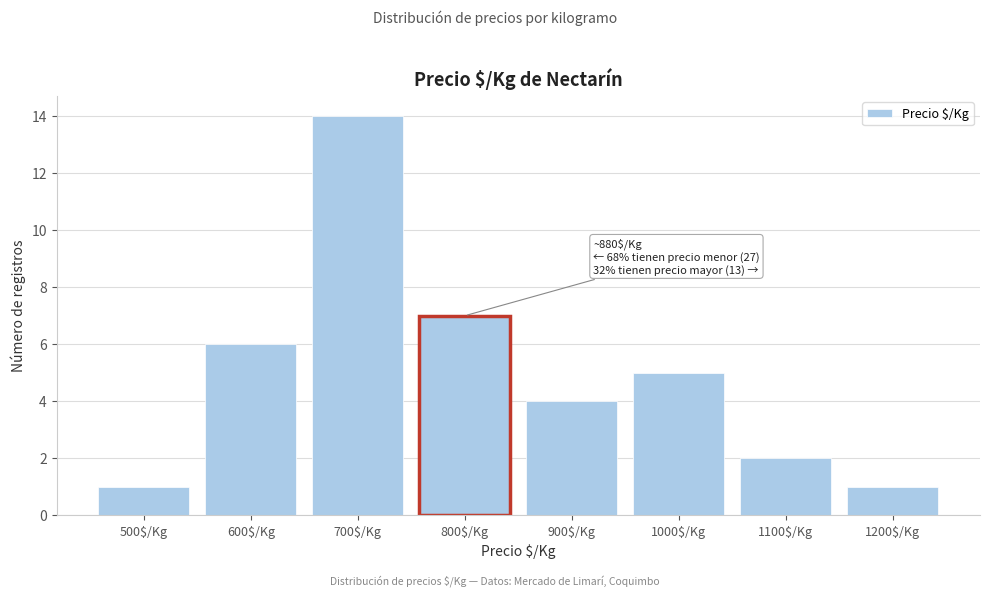

Reading left to right, what are all the values shown in this chart?

1	6	14	7	4	5	2	1